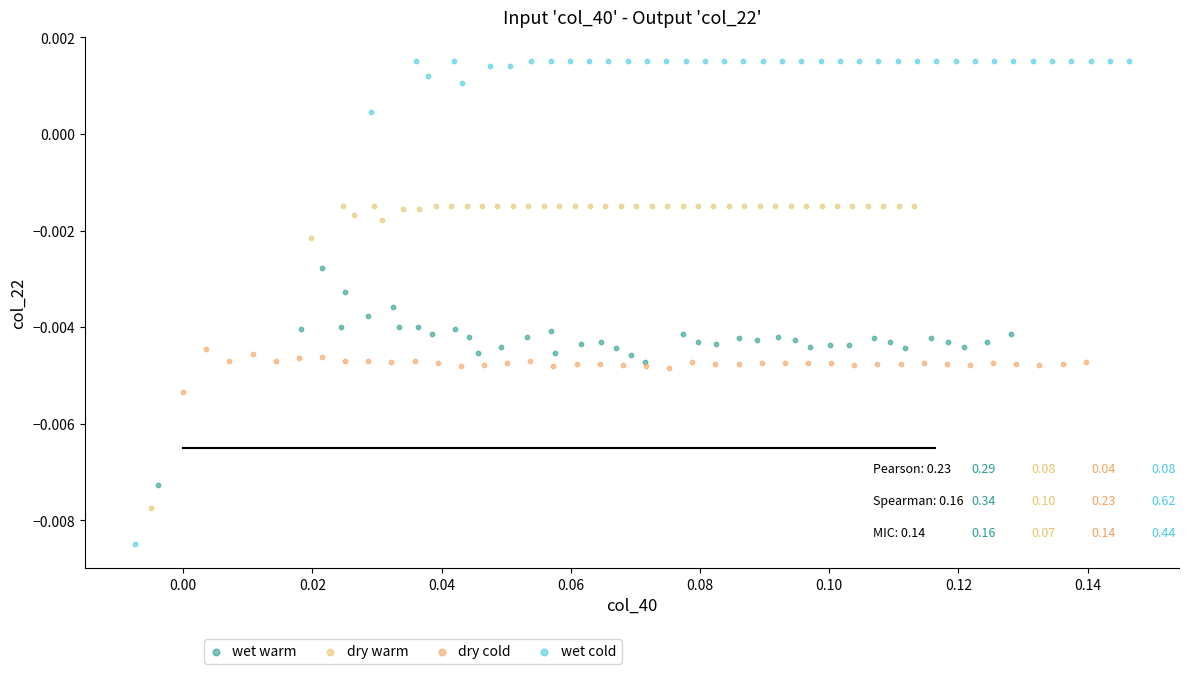

Which series reaches the minimum Y coordinate?

wet cold